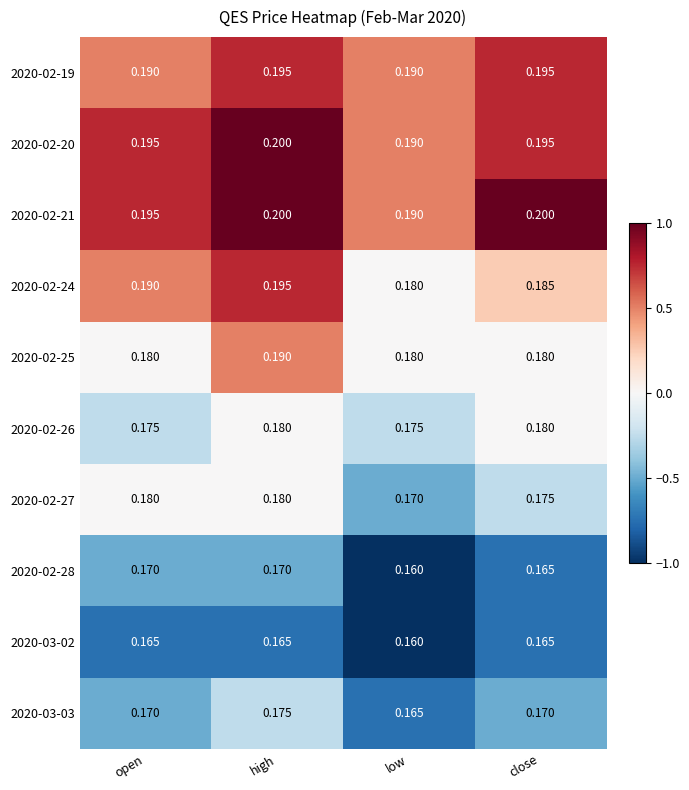

At which label is 2020-03-02 closest to 0?

low